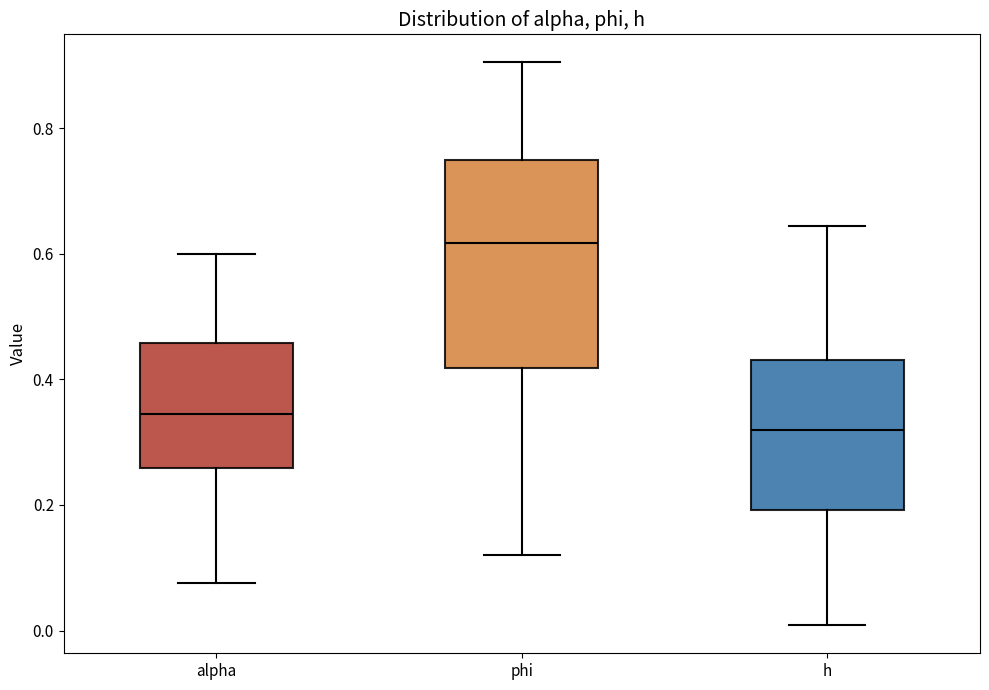

Which box is the tallest, from its lower edge to its upper edge?

phi